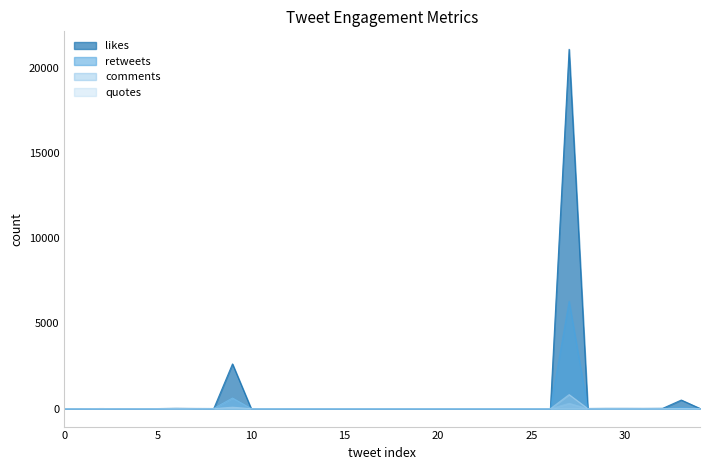

Which series has the largest total across all categories?

likes